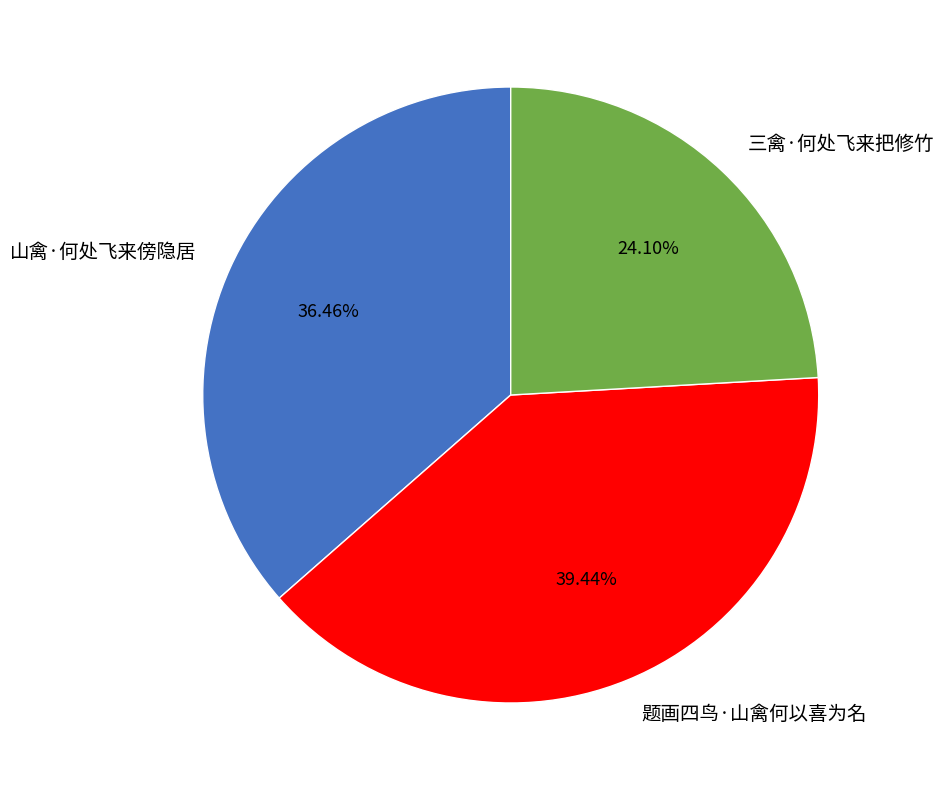

What portion of the pie excludes 山禽·何处飞来傍隐居?

63.5%